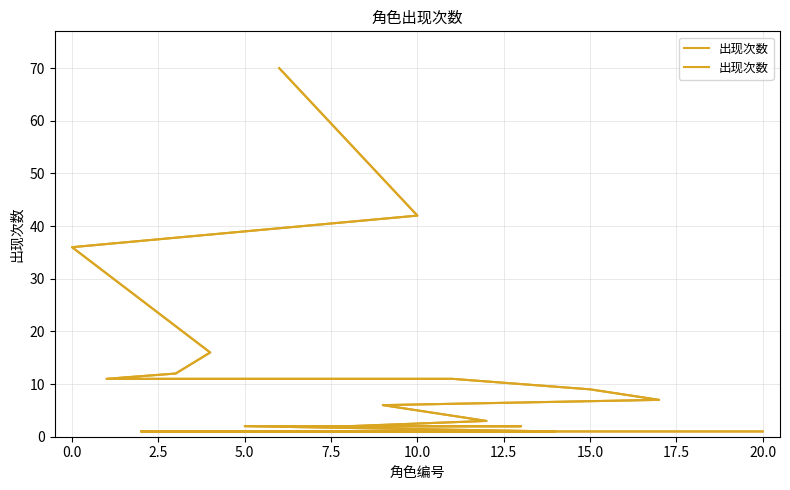

What position from the right is 10.0?

16